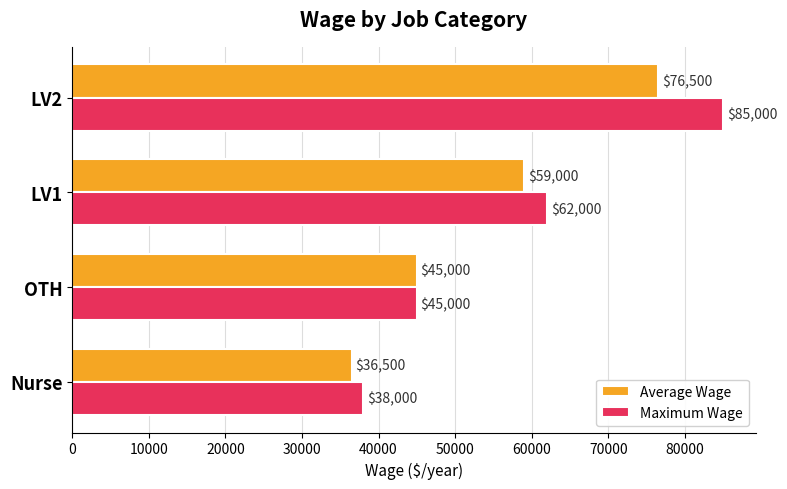

What are all the series names shown in the legend?

Average Wage, Maximum Wage